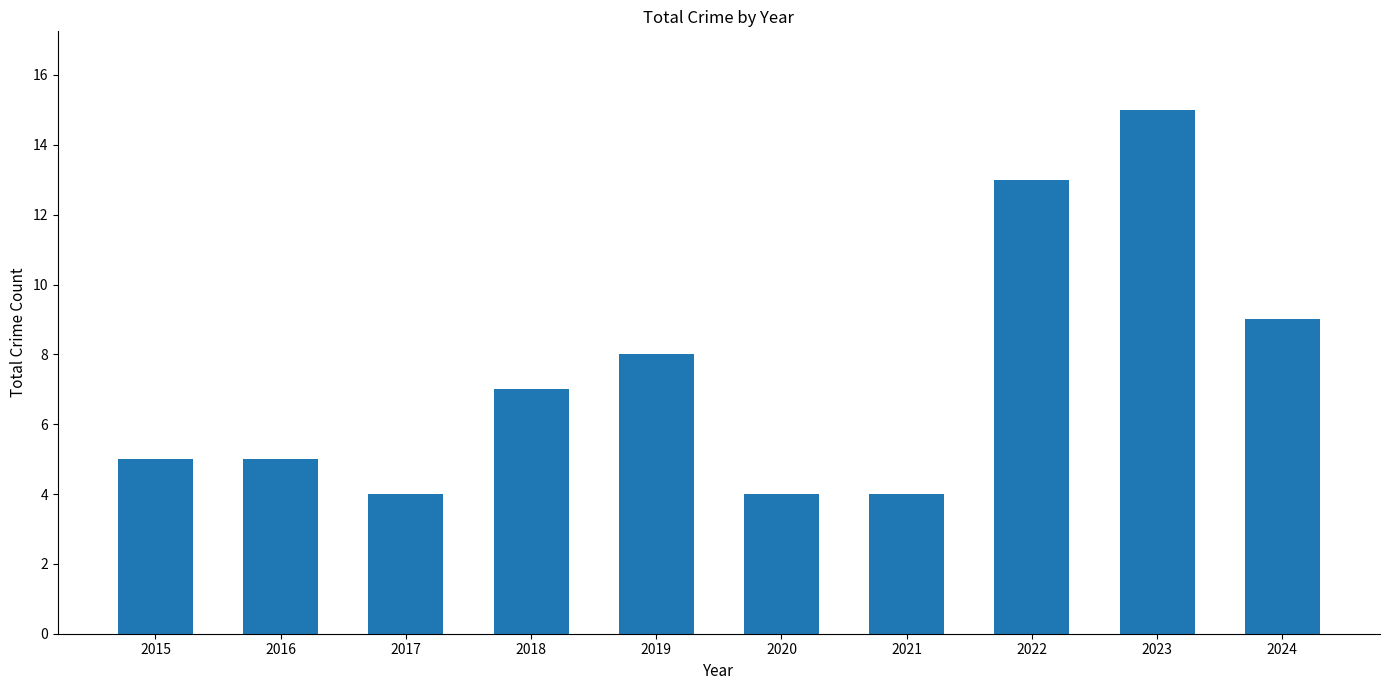

What is the value of the 3rd bar from the left?

4